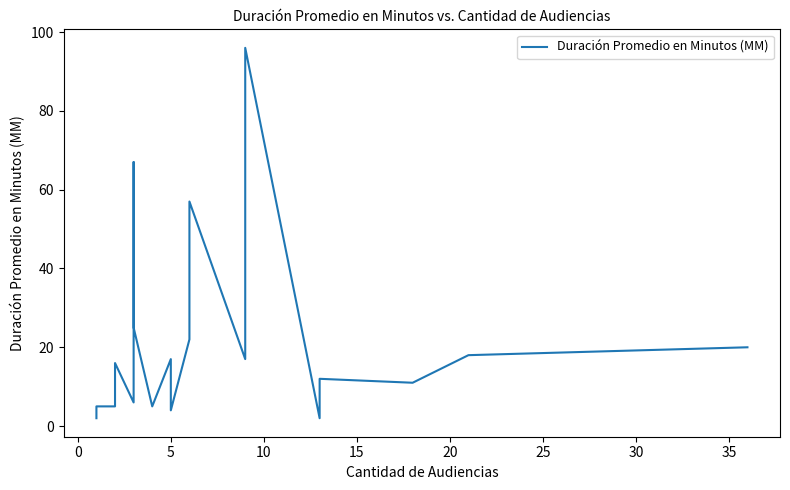

How many points are lower than both their immediate neighbors (excluding endpoints)?

5